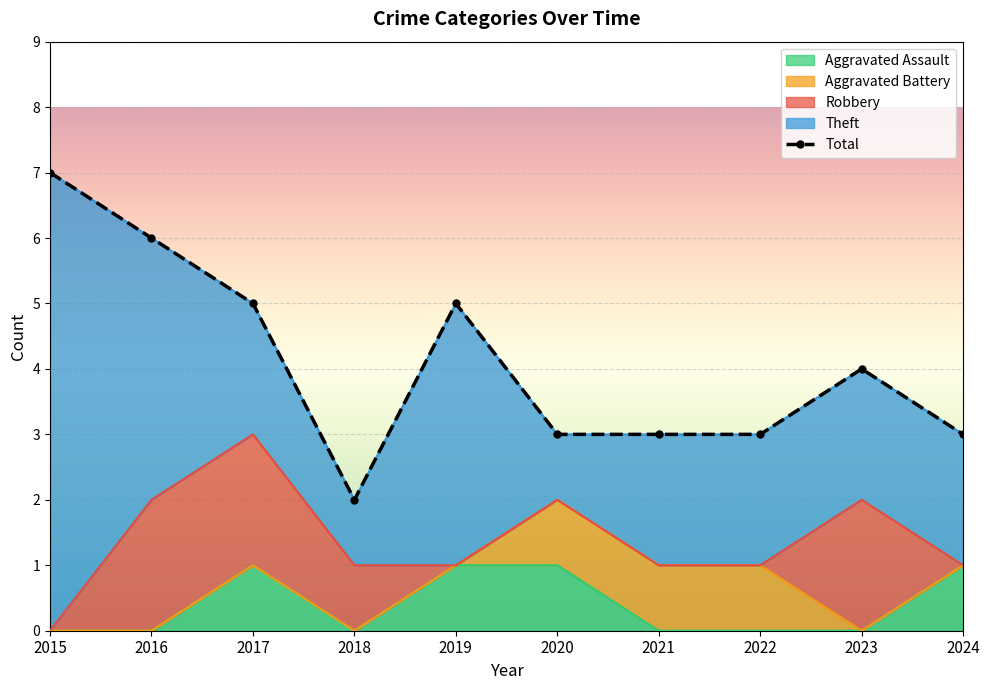

Which has a higher value, 2016 or 2024?

2016